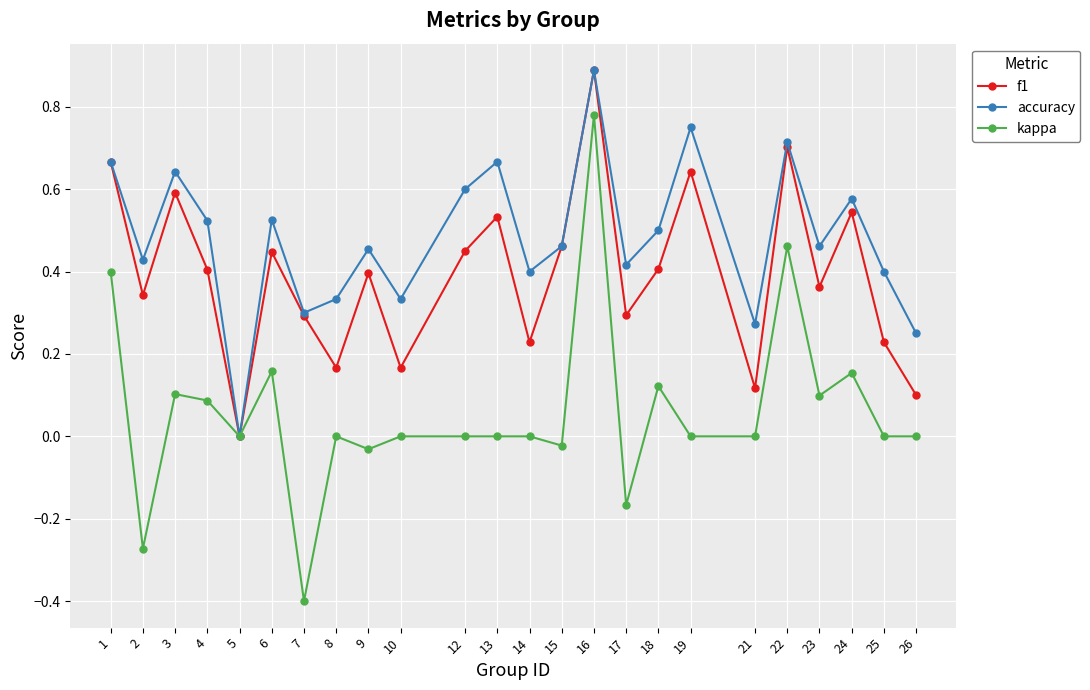

How many data points in accuracy are above 0?

23